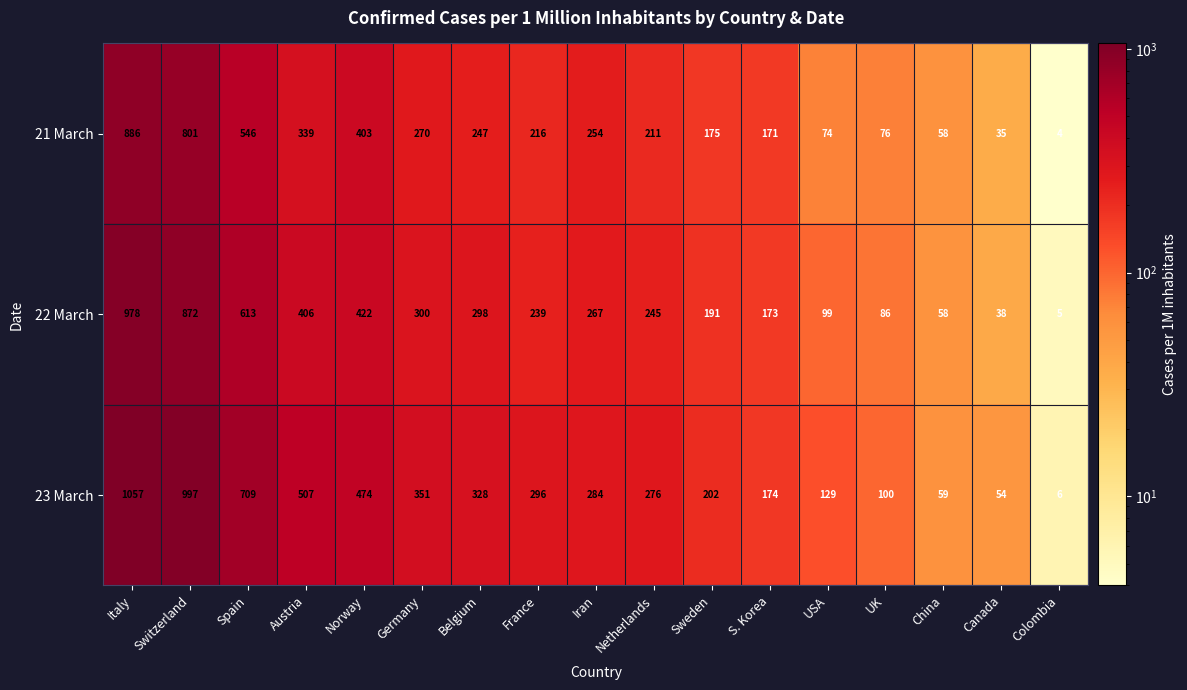

What is the difference between the highest and lowest values at Colombia?

2